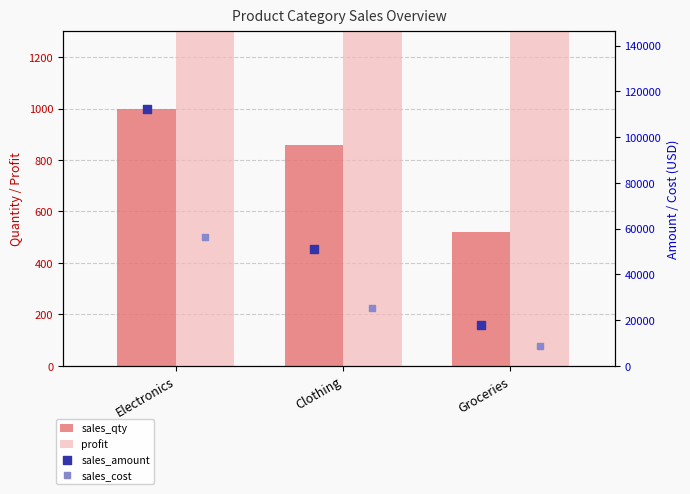

Which series contains the lowest Y value?

sales_qty